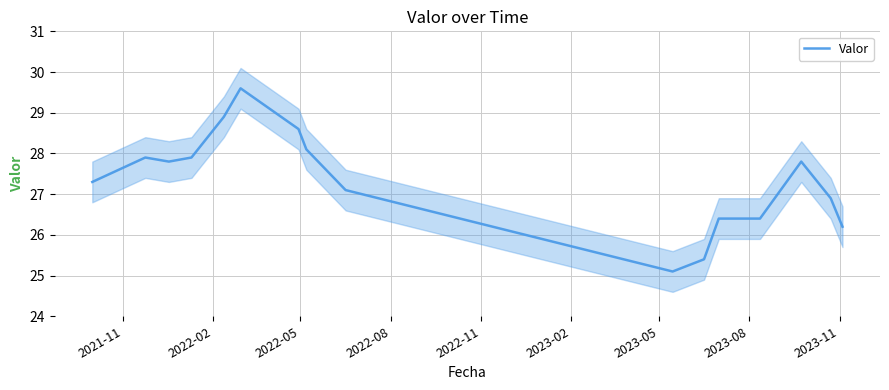

Count the number of values greater than 27.

10